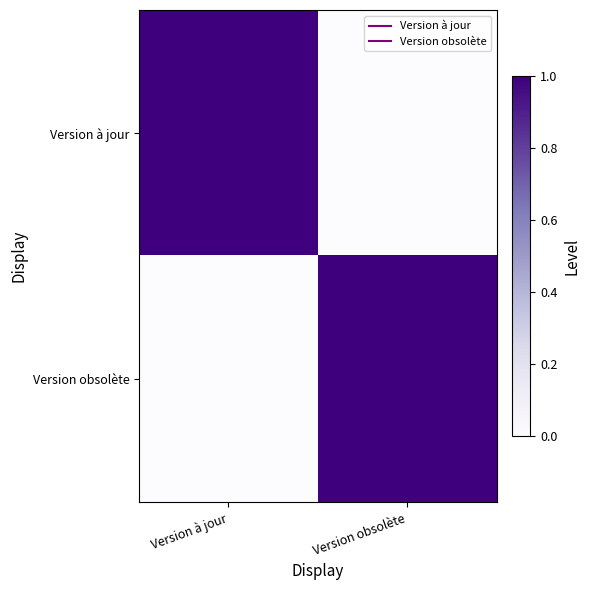

How many series are shown in this chart?

2